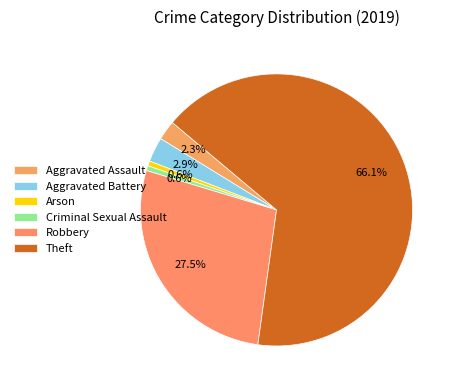

How many segments does this pie chart have?

6